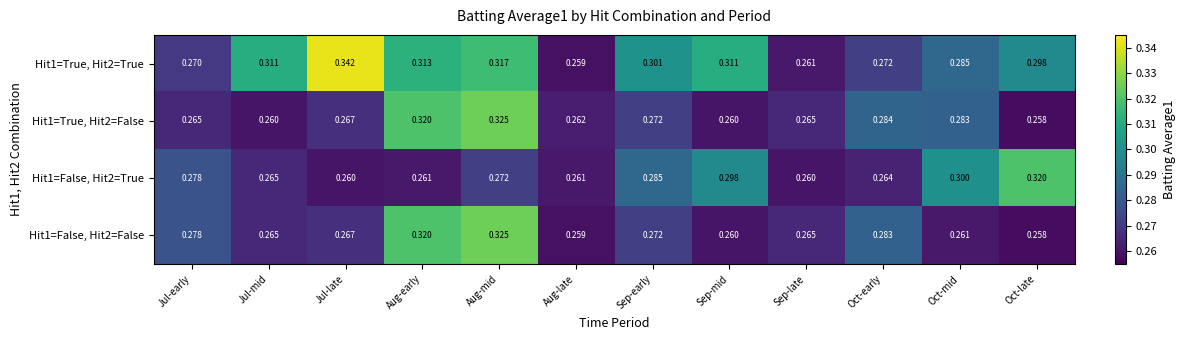

At which label does Hit1=True, Hit2=False reach its minimum?

Oct-late